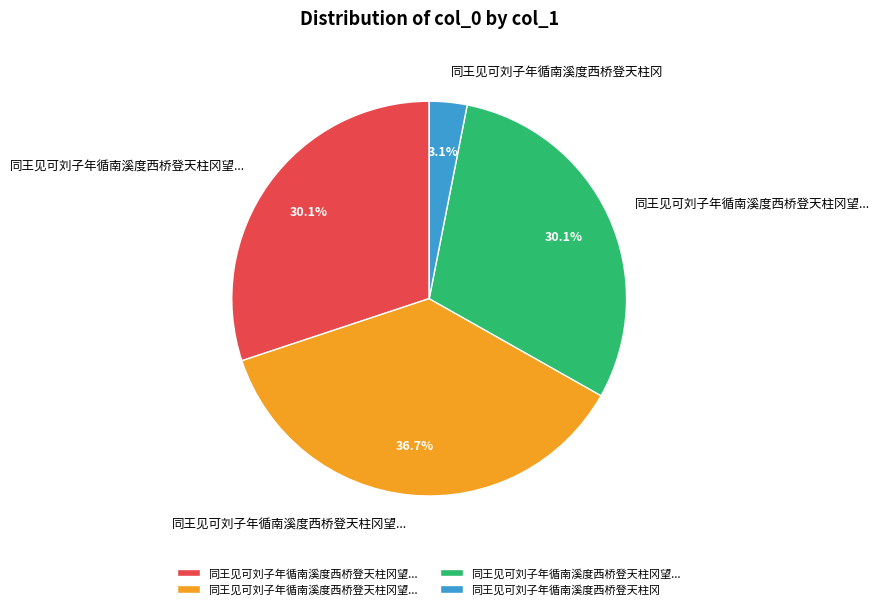

How many segments does this pie chart have?

4